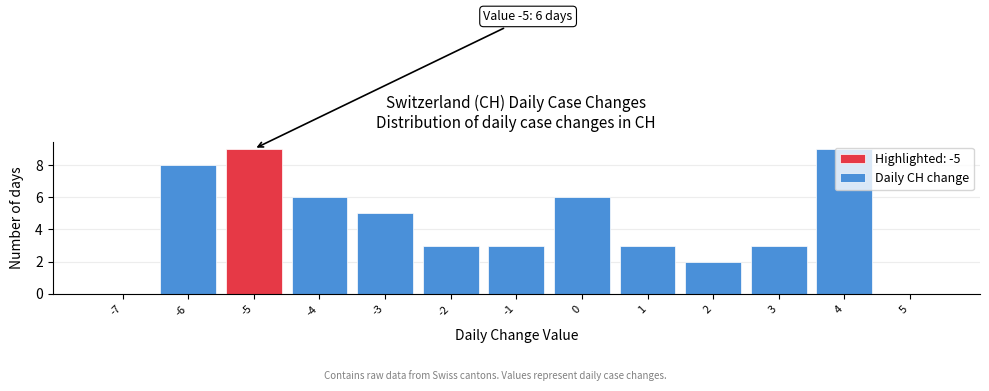

What is the maximum value shown in the chart?

9